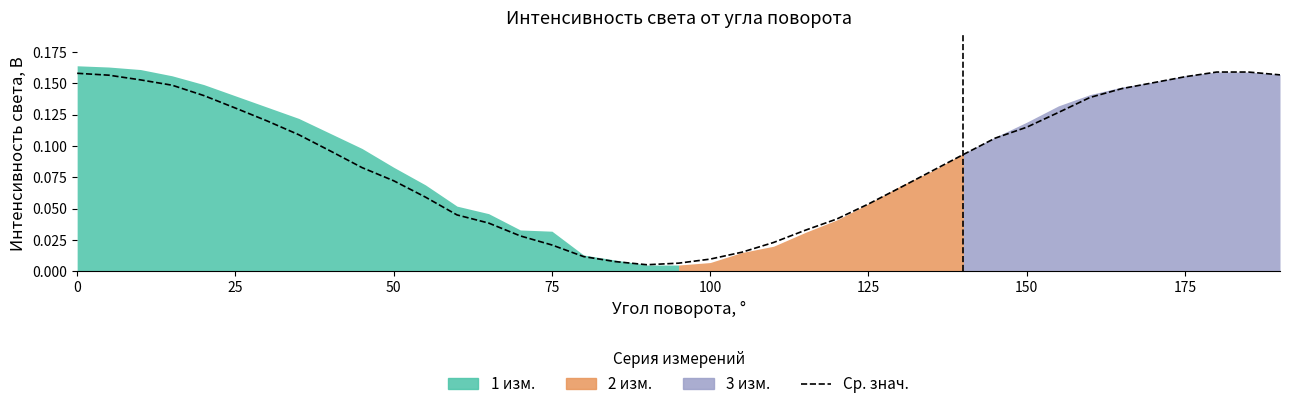

What is the difference between the maximum and minimum values?

0.2